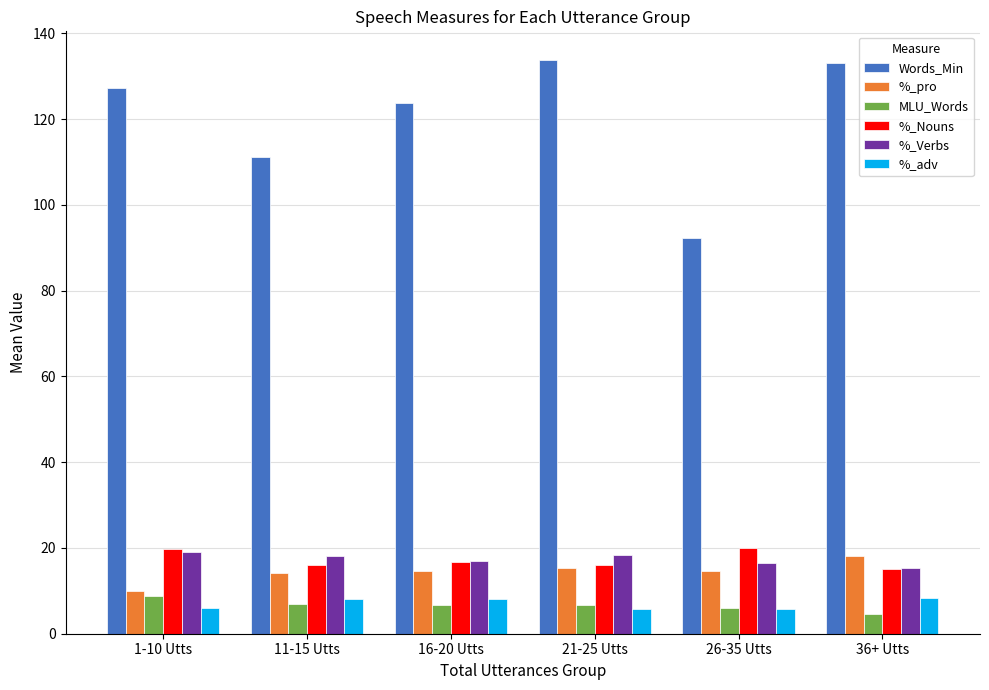

What is the value of the %_Verbs bar at the 5th from the left?

16.5